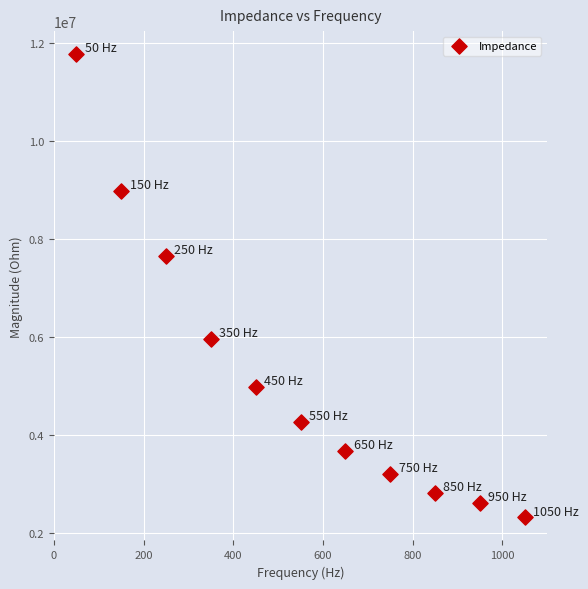

What Y value in the scatter plot is closest to 7044035?

7651643.6